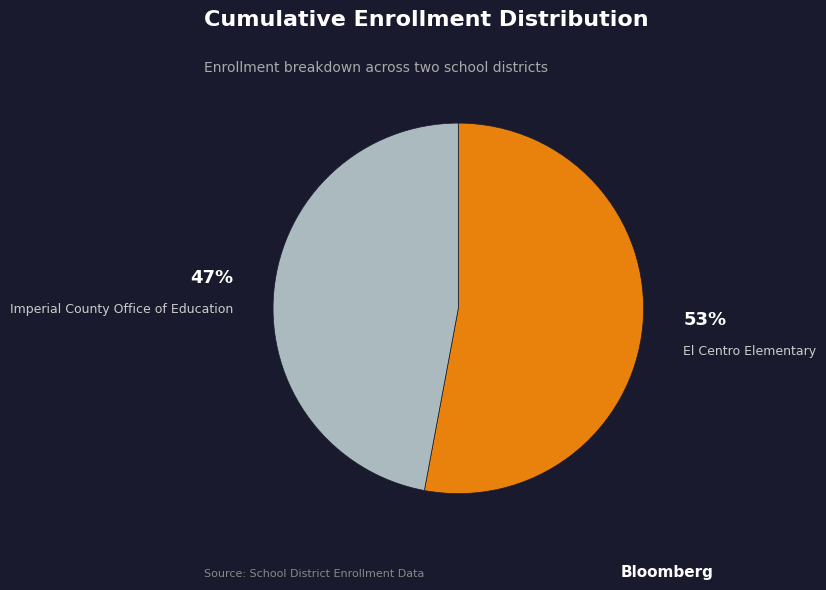

Rank the categories by value from lowest to highest.

Imperial County Office of Education, El Centro Elementary